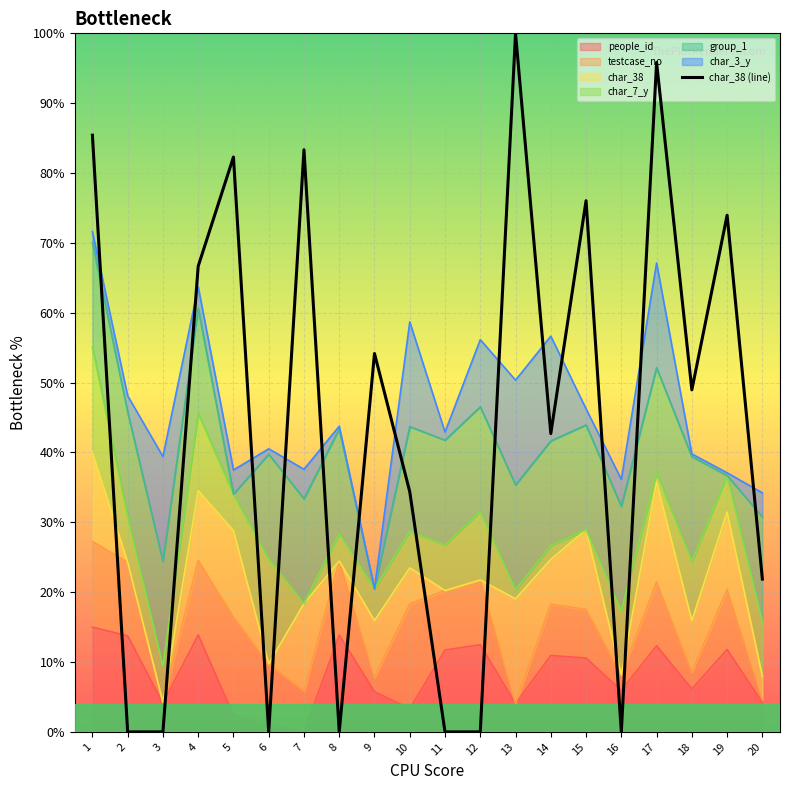

At which category does the chart reach its minimum across all series?

2